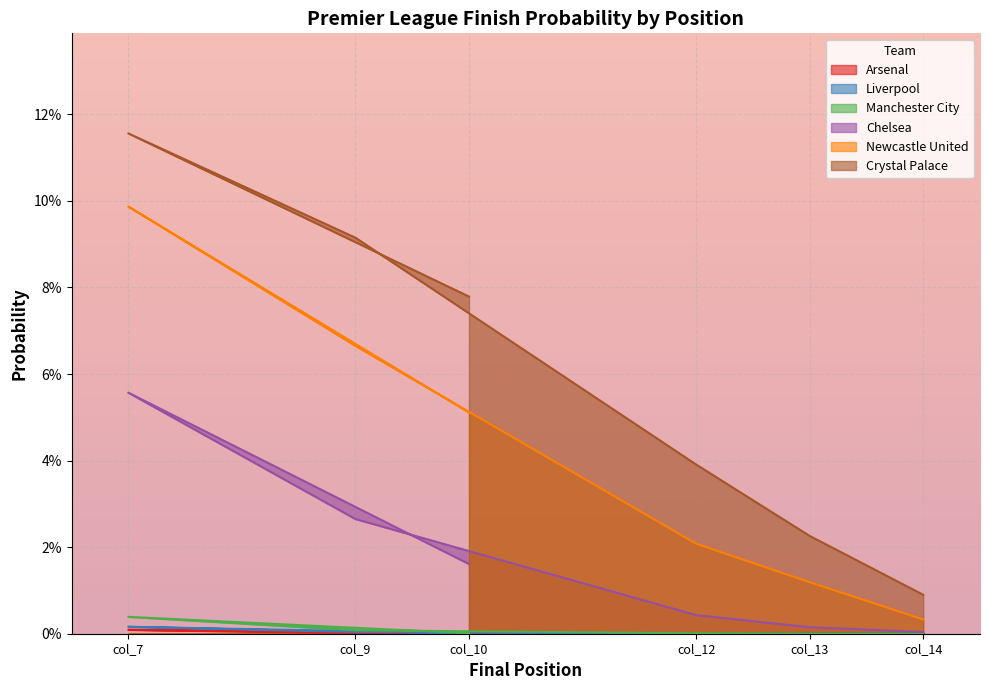

Reading right to left, extract all data points from this chart.

Arsenal: 0.0	0.0	0.0	0.0	0.0	0.0
Liverpool: 0.0	0.0	0.0	0.0	0.0	0.0
Manchester City: 0.0	0.0	0.0	0.0	0.0	0.0
Chelsea: 0.0	0.0	0.0	0.0	0.1	0.0
Newcastle United: 0.0	0.0	0.0	0.1	0.1	0.1
Crystal Palace: 0.0	0.0	0.0	0.1	0.1	0.1